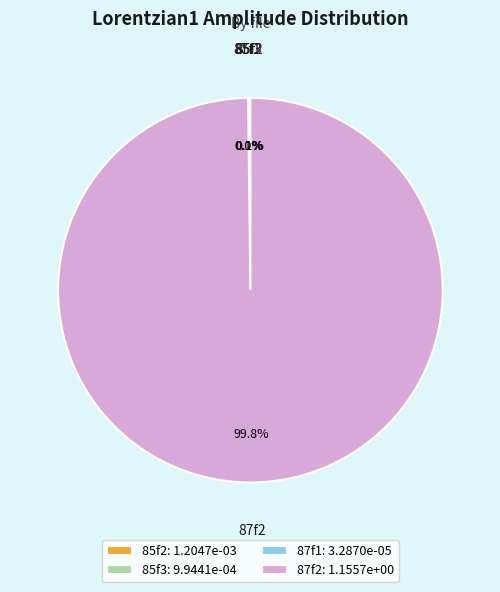

Which slice represents more than half of the pie?

87f2